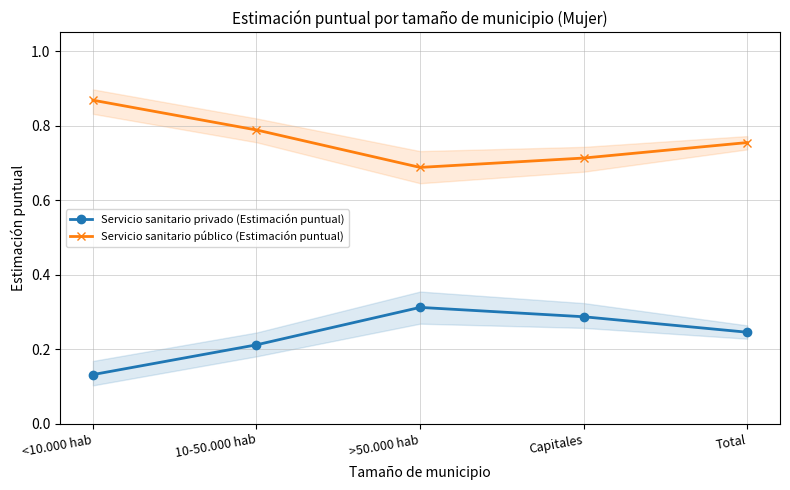

Where is the first local minimum for Servicio sanitario público (Estimación puntual)?

>50.000 hab